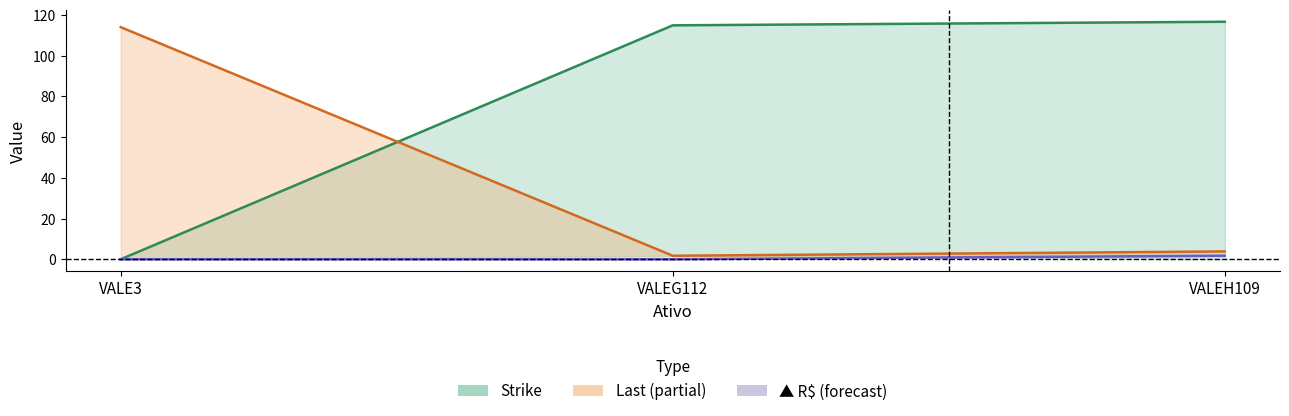

What is the difference between the Strike (line) values at VALE3 and VALEG112?

114.9